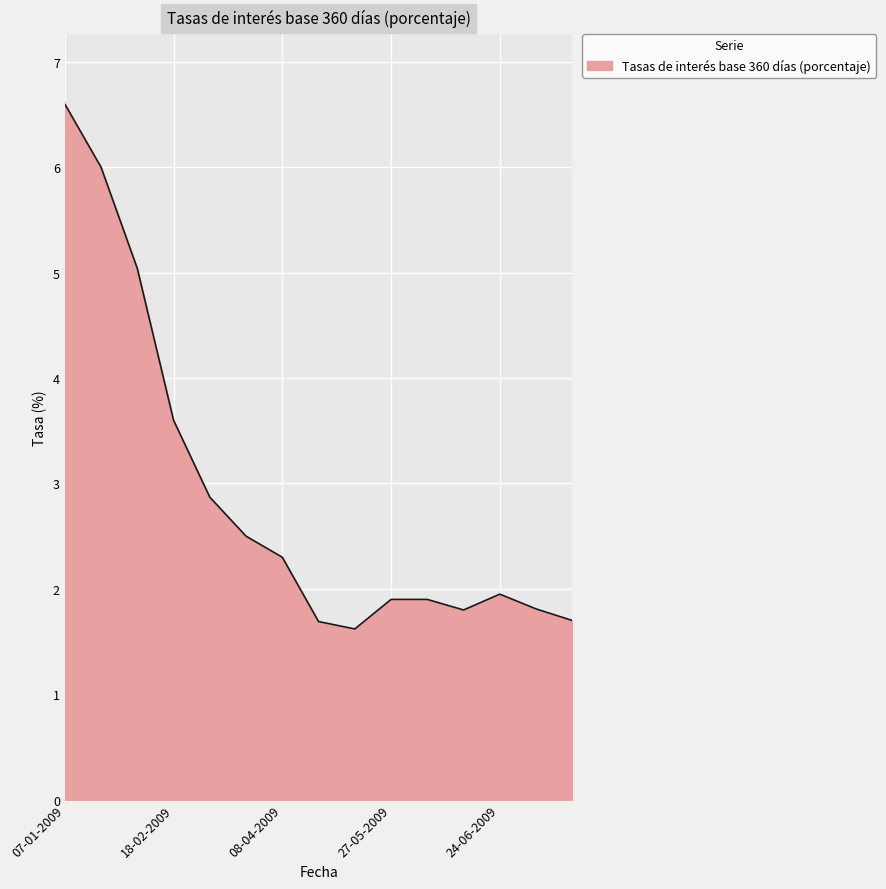

What is the maximum value shown in the chart?

6.6